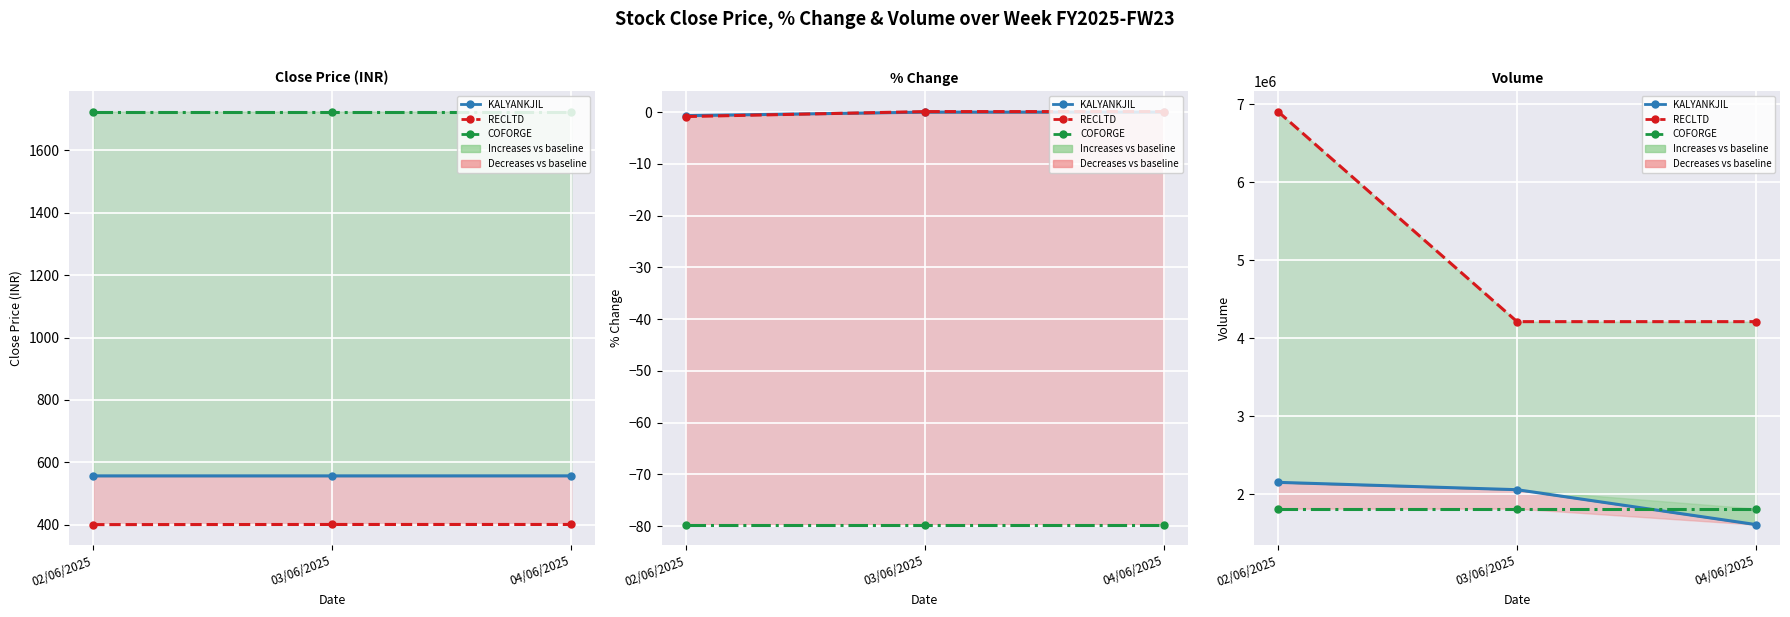

The value of KALYANKJIL at 02/06/2025 is 2149524. True or false?

True